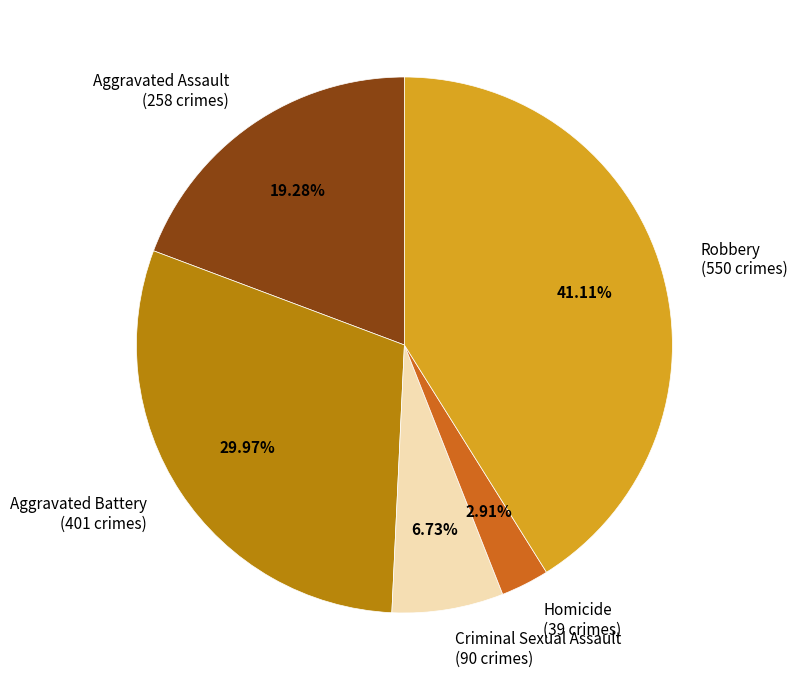

Which slice is the largest?

Robbery